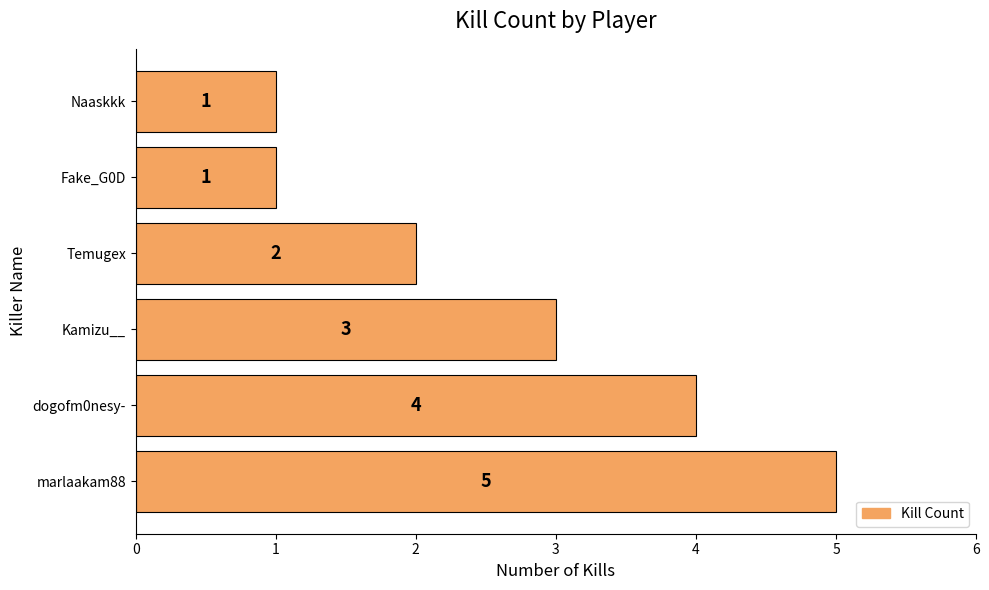

At which category does the chart reach its peak across all series?

marlaakam88